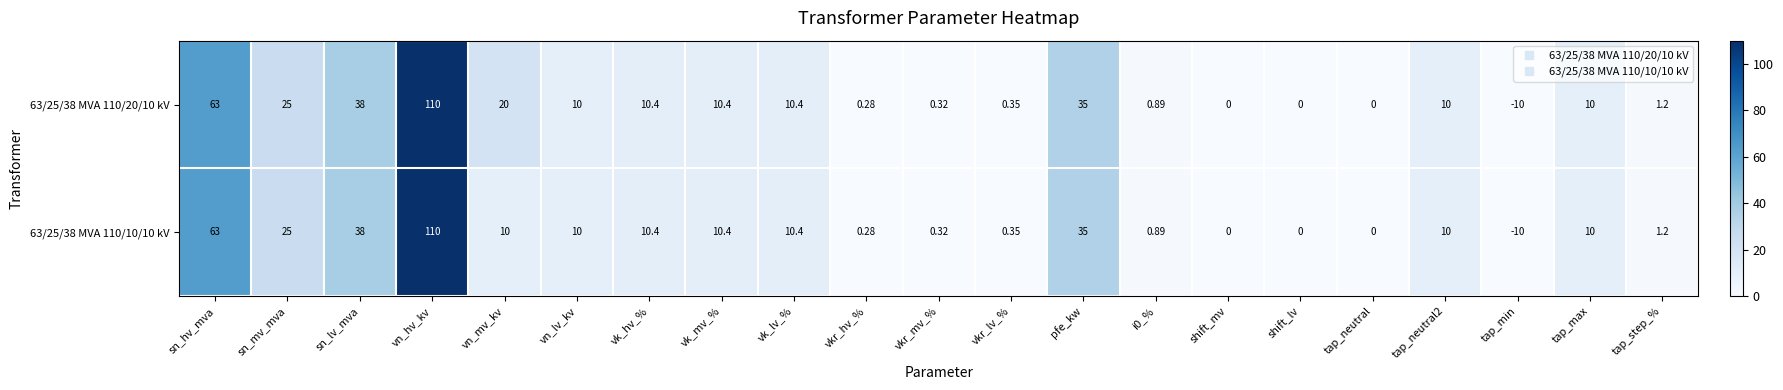

Is the value of 63/25/38 MVA 110/10/10 kV at vkr_mv_% greater than the value of 63/25/38 MVA 110/20/10 kV at vk_hv_%?

No